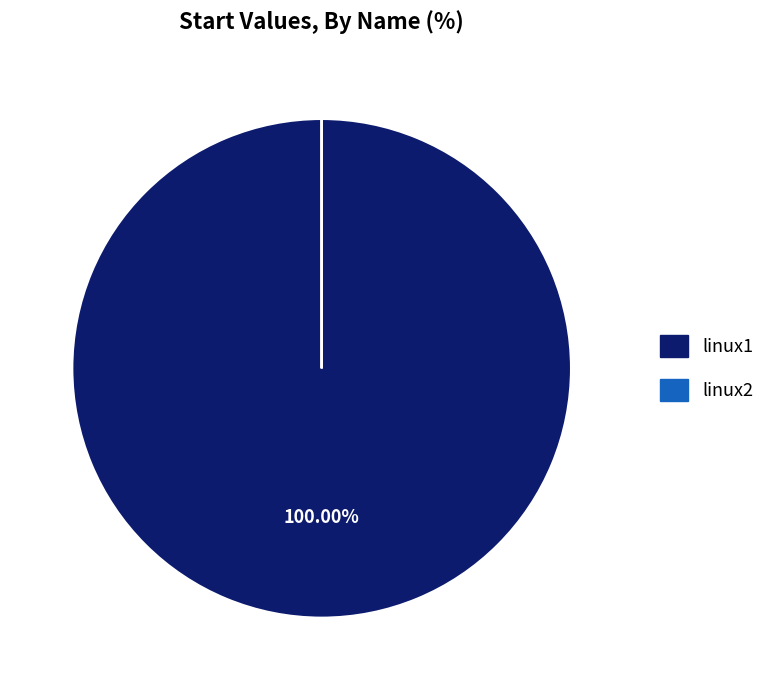

To the nearest percent, what is the difference between the largest and smallest slice percentages?

100%